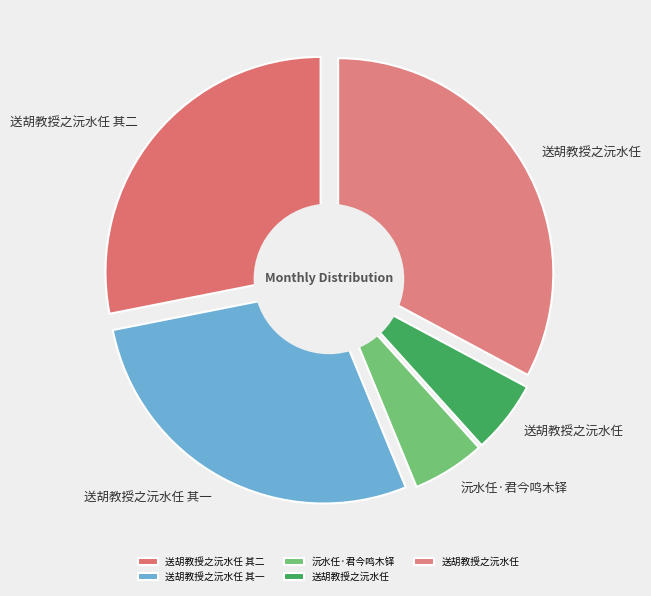

Rank the categories by value from lowest to highest.

送胡教授之沅水任, 沅水任·君今鸣木铎, 送胡教授之沅水任 其二, 送胡教授之沅水任 其一, 送胡教授之沅水任